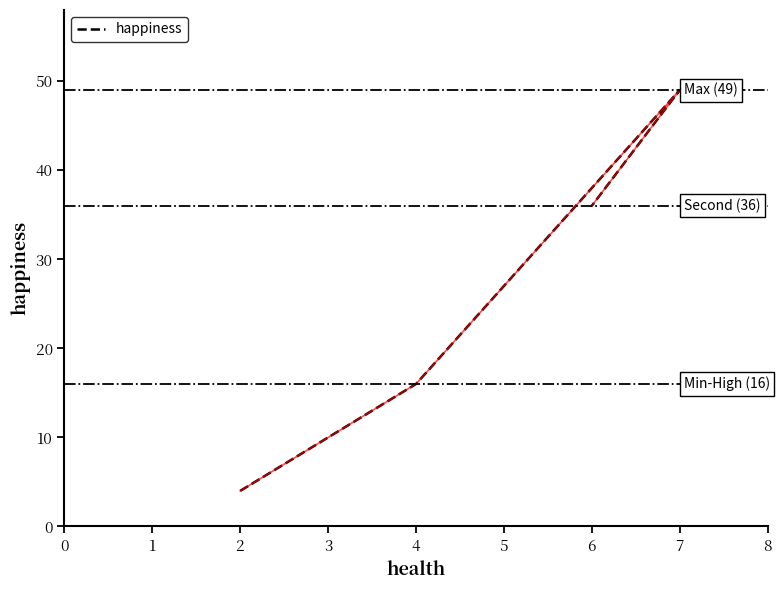

What is the value of the 4th point from the left?

36